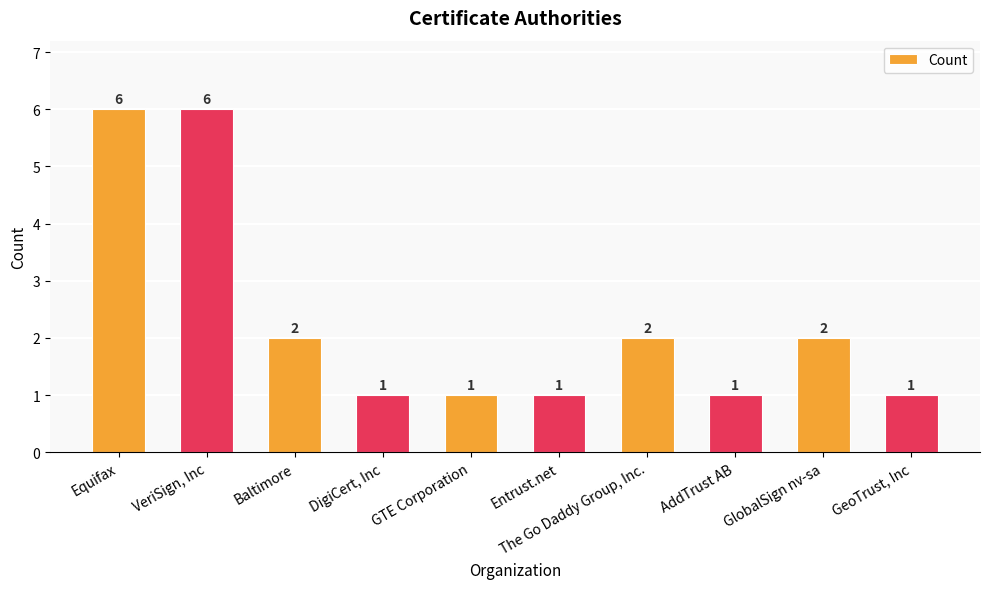

True or false: the data shows 1 at GeoTrust, Inc.

True